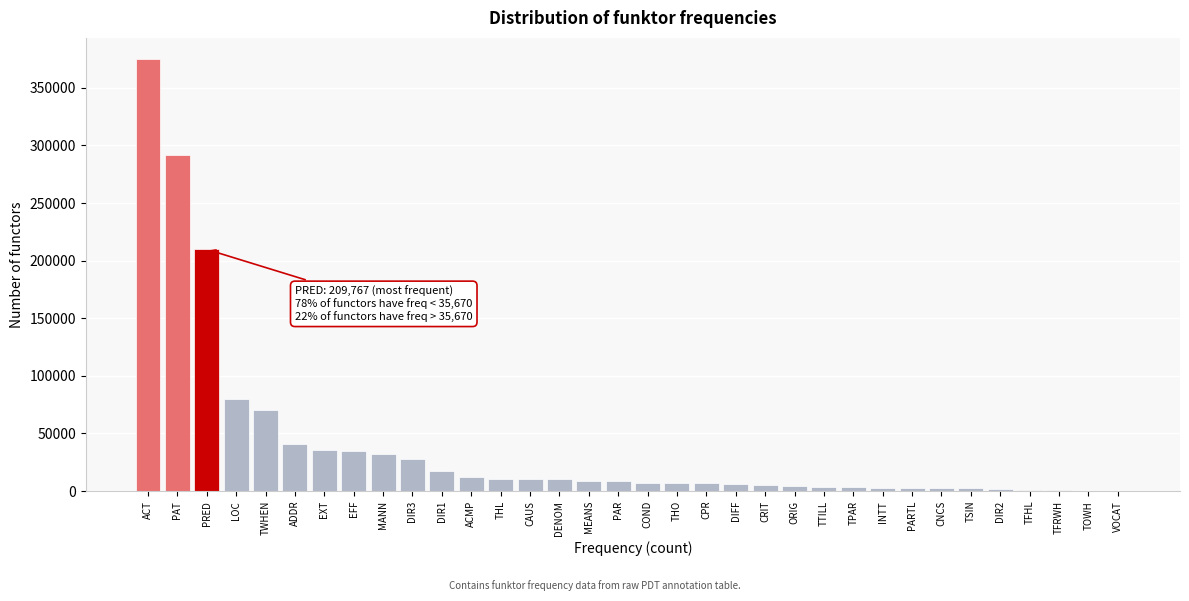

What is the sum of all values?

1336854